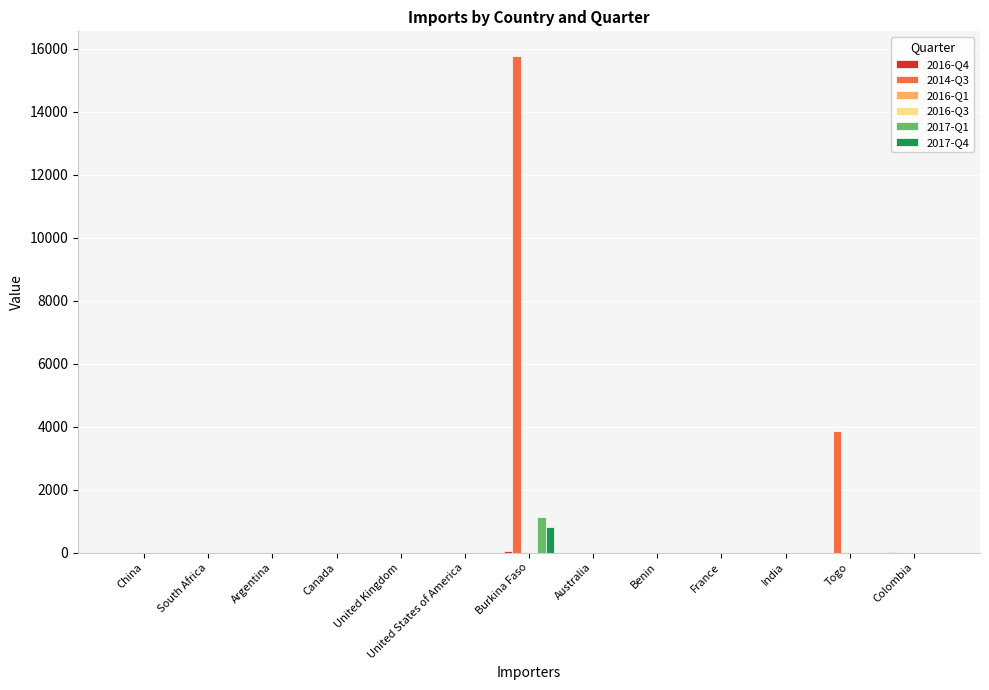

Is it true that 2014-Q3 equals 0 at Benin?

True